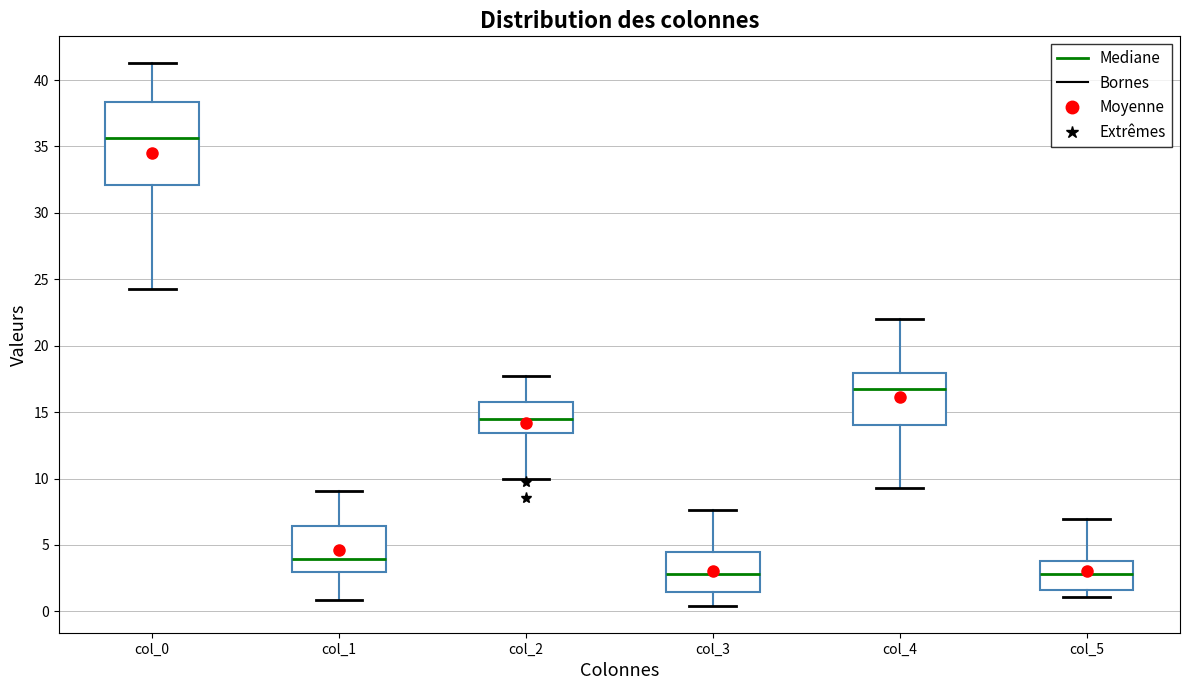

Reading left to right, read every box against the y-axis: the position of its median line, the range the box covers, and the ends of its whiskers. The values are not printed on the chart, so give them approximately, as read against the axis.

col_0: median 35.5, box 32.0 to 38.5, whiskers 24.5 to 41.5
col_1: median 4.0, box 3.0 to 6.5, whiskers 1.0 to 9.0
col_2: median 14.5, box 13.5 to 16.0, whiskers 10.0 to 18.0
col_3: median 3.0, box 1.5 to 4.5, whiskers 0.5 to 7.5
col_4: median 17.0, box 14.0 to 18.0, whiskers 9.5 to 22.0
col_5: median 3.0, box 1.5 to 4.0, whiskers 1.0 to 7.0